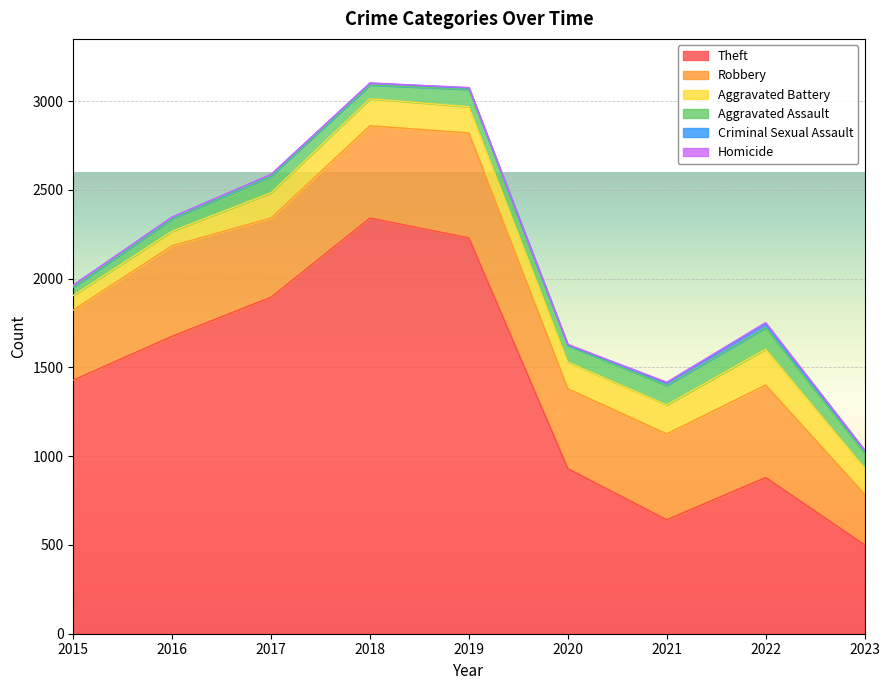

Reading left to right, extract all data points from this chart.

Theft: 1429	1676	1896	2342	2230	930	642	880	501
Robbery: 395	510	446	520	591	450	484	521	285
Aggravated Battery: 82	82	142	152	148	150	163	202	148
Aggravated Assault: 46	71	95	77	98	94	110	121	84
Criminal Sexual Assault: 12	8	8	11	8	3	14	24	15
Homicide: 0	1	1	1	2	3	4	5	2